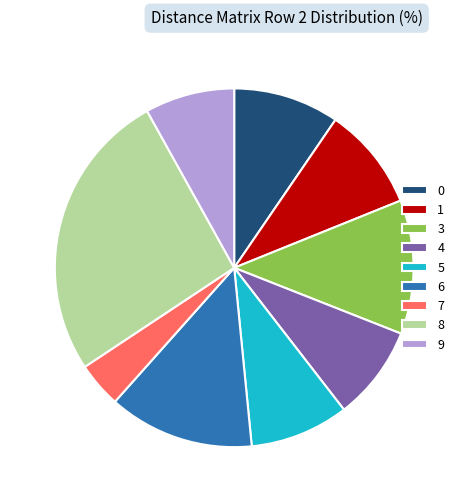

Is it true that 0 is 10% of the pie?

True